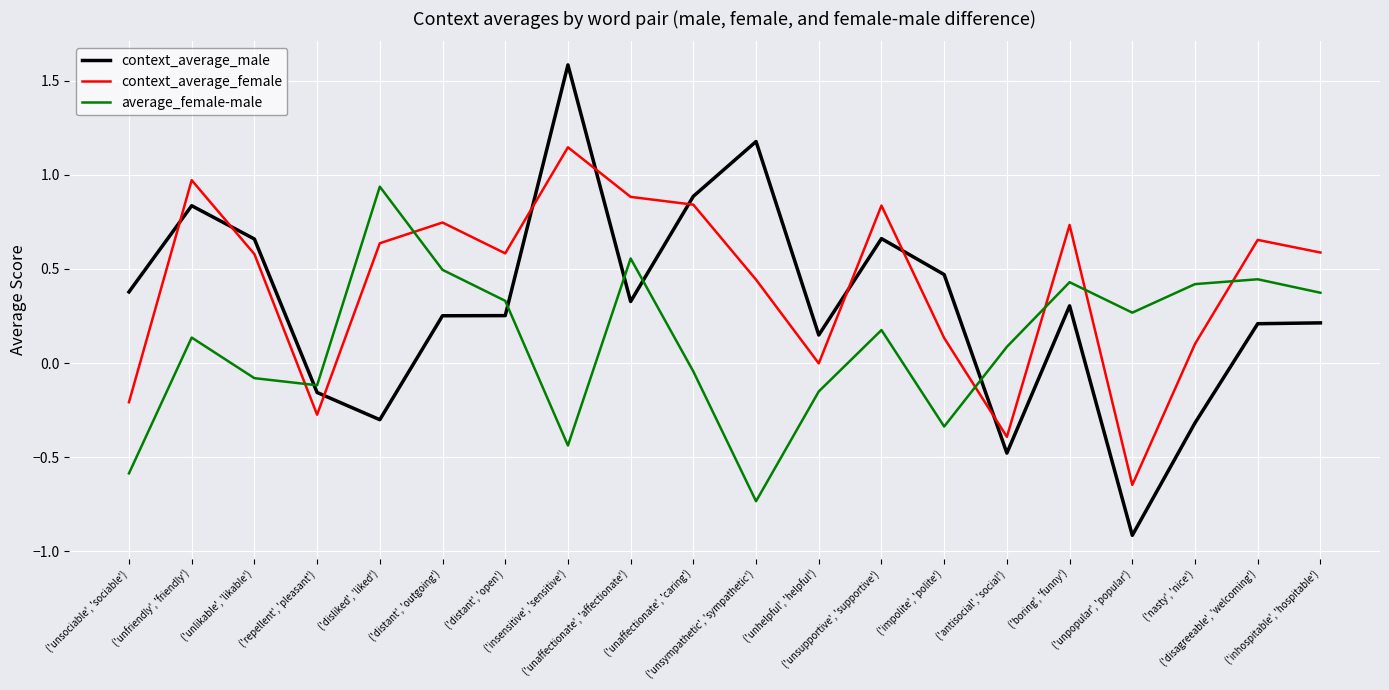

True or false: context_average_male and context_average_female intersect in this chart.

True